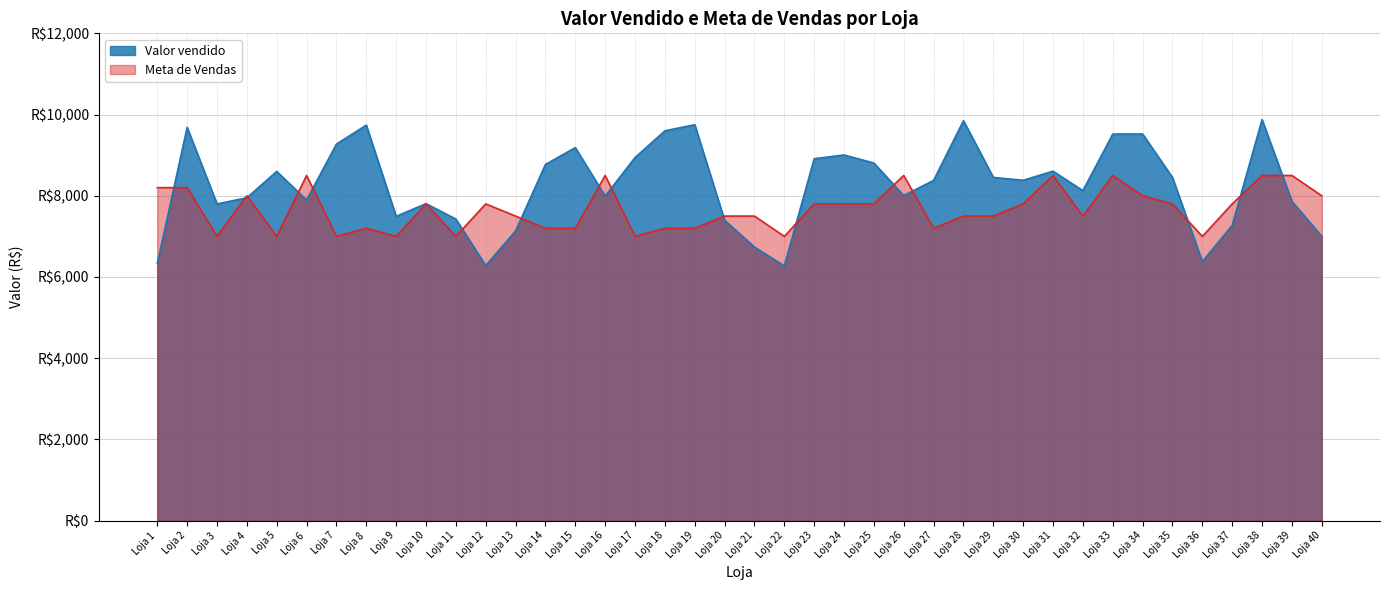

What is the difference between the maximum and minimum values in the Meta de Vendas series?

1500.0